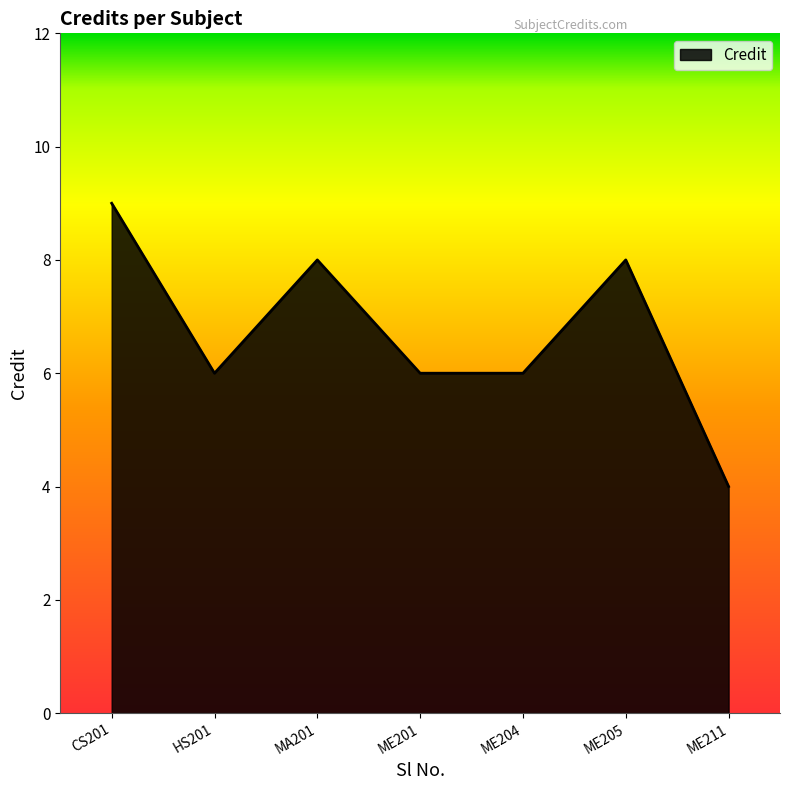

Does the chart have visible grid lines?

No